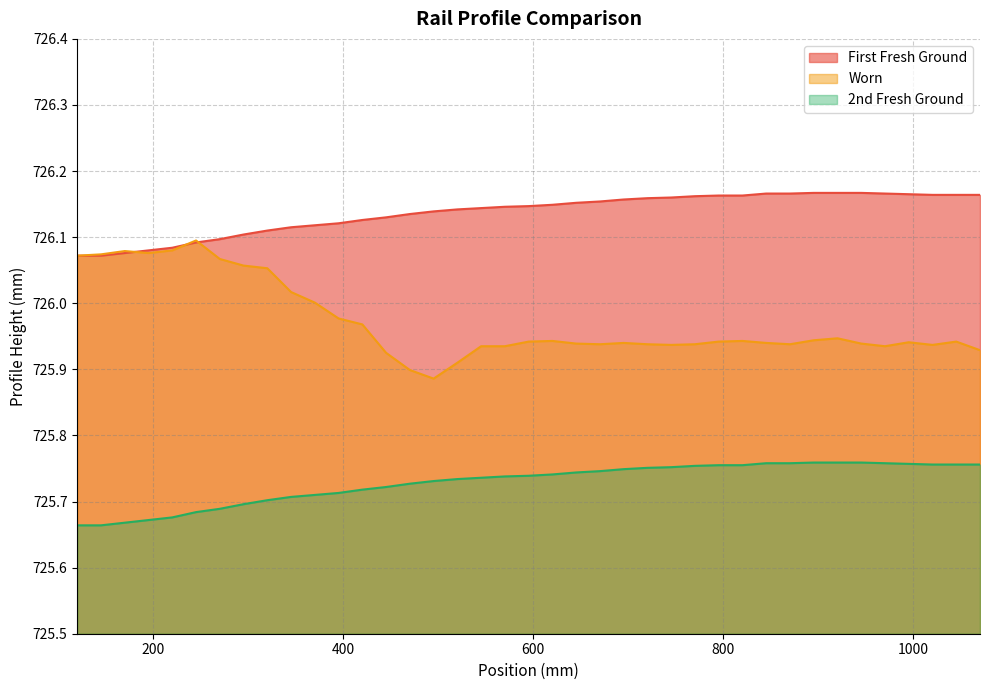

True or false: 2nd Fresh Ground and Worn intersect in this chart.

False